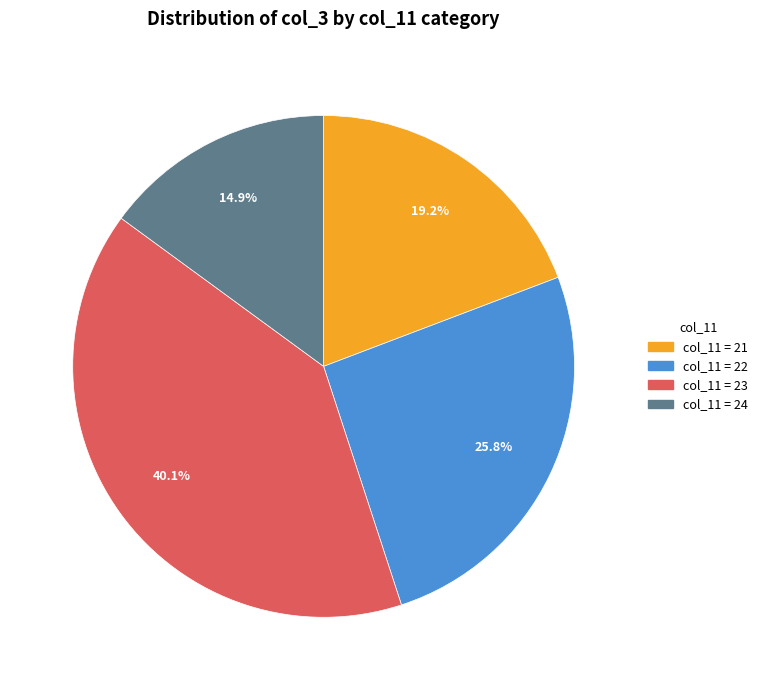

Is col_11 = 22 the majority of the pie?

No